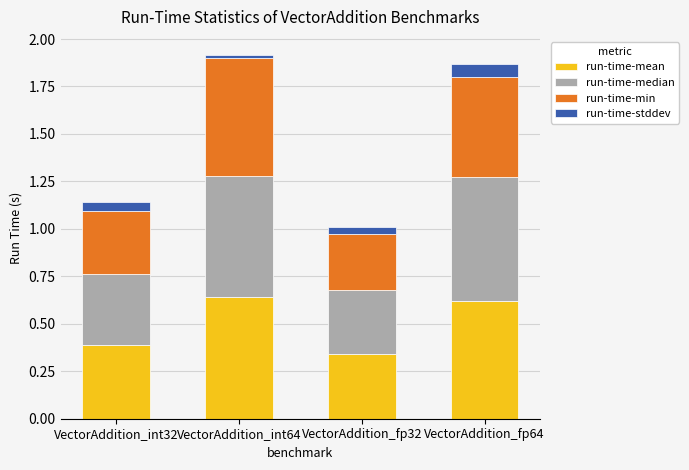

How many bars are there in total?

4